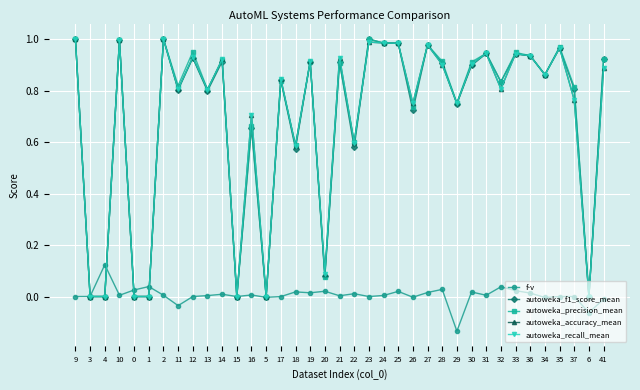

Does the chart have visible grid lines?

Yes